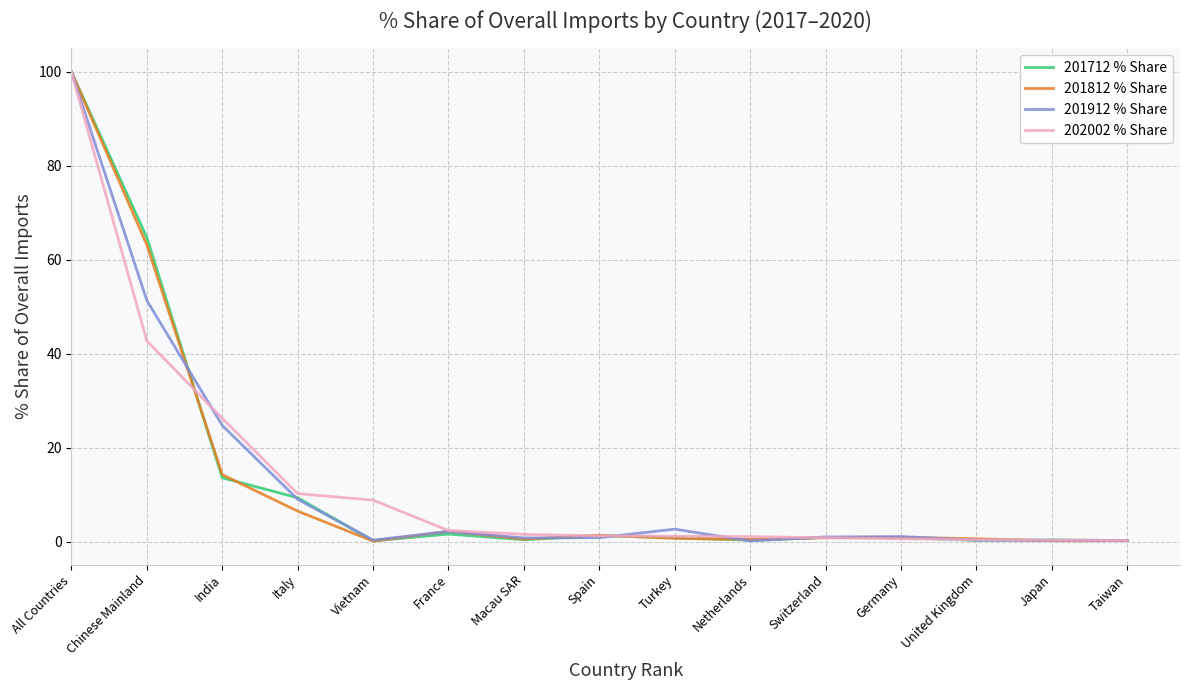

Which label corresponds to the largest value in the chart?

All Countries